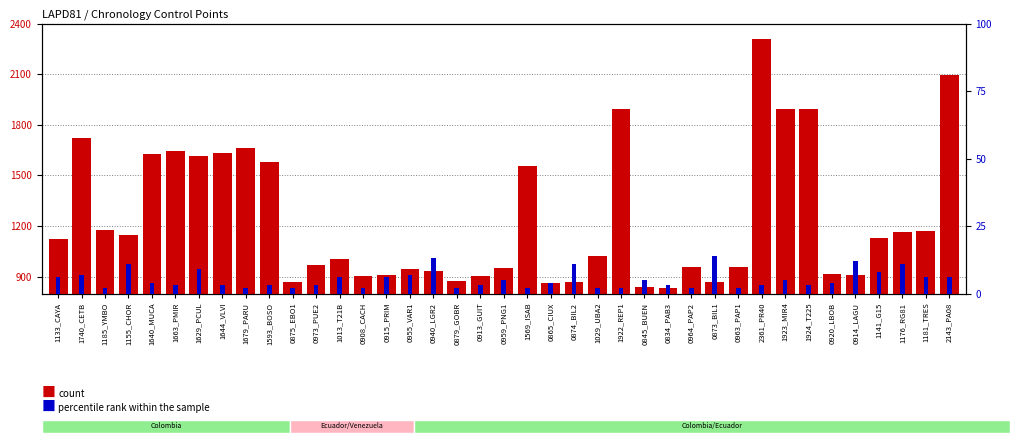

Is it true that percentile rank within the sample equals 5 at 1923_MIR4?

True